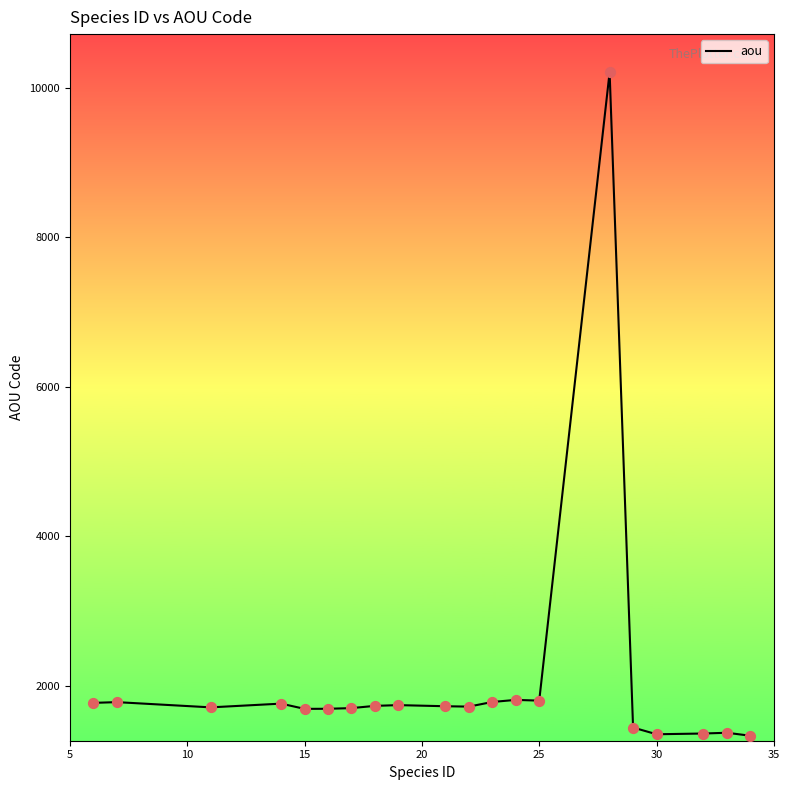

What is the smallest value displayed?

1330